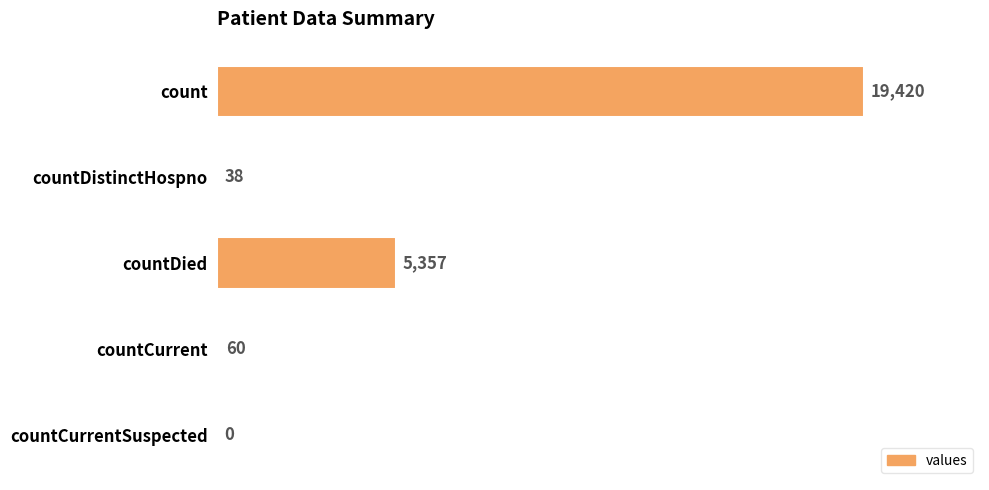

The chart shows a value of 5357 at countDied. True or false?

True